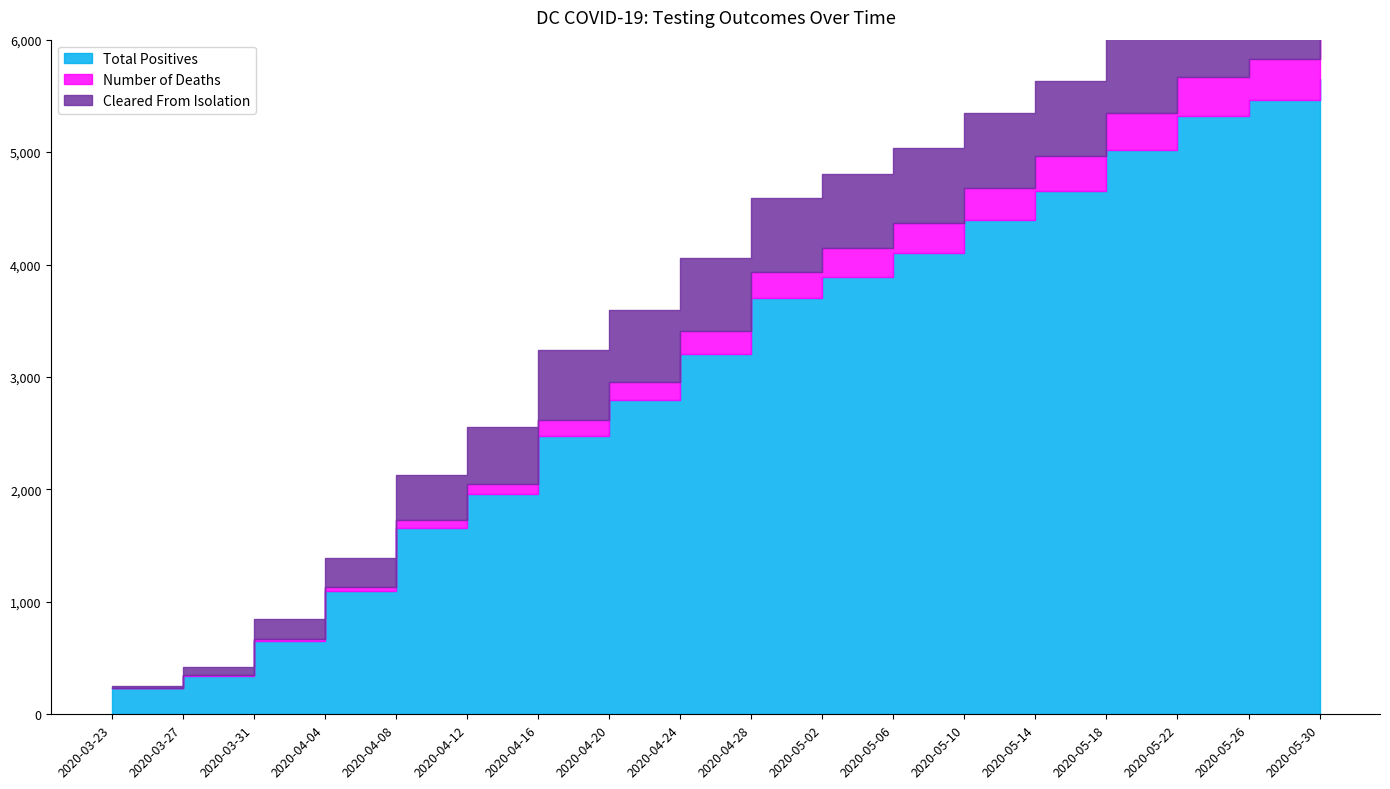

At which label is Total Positives closest to 2942?

2020-04-20